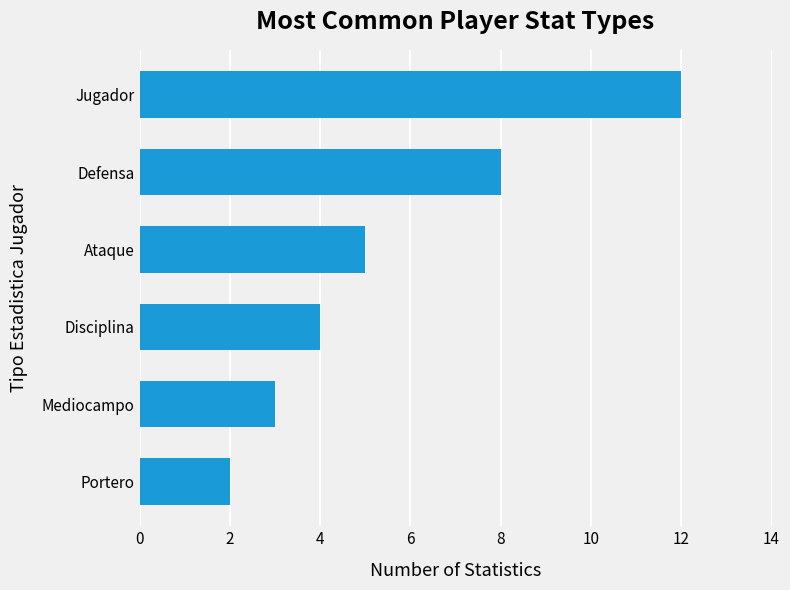

What is the sum of the values at Jugador and Mediocampo?

15